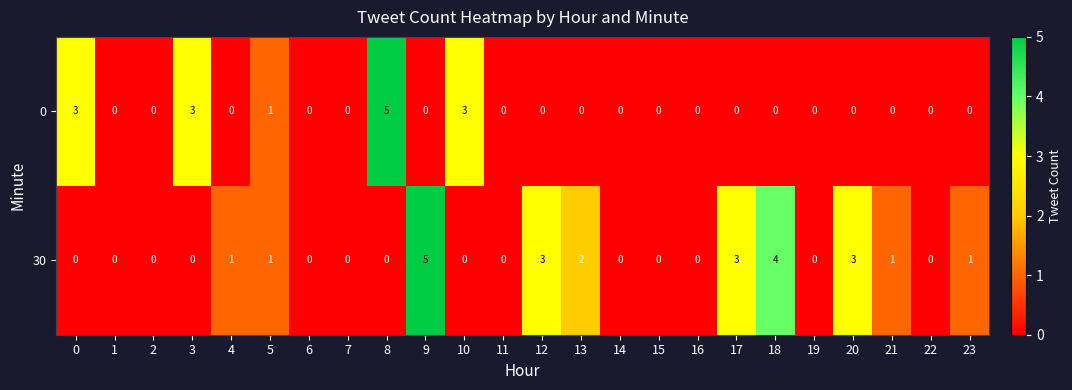

Rank the series by their average value, from highest to lowest.

30, 0